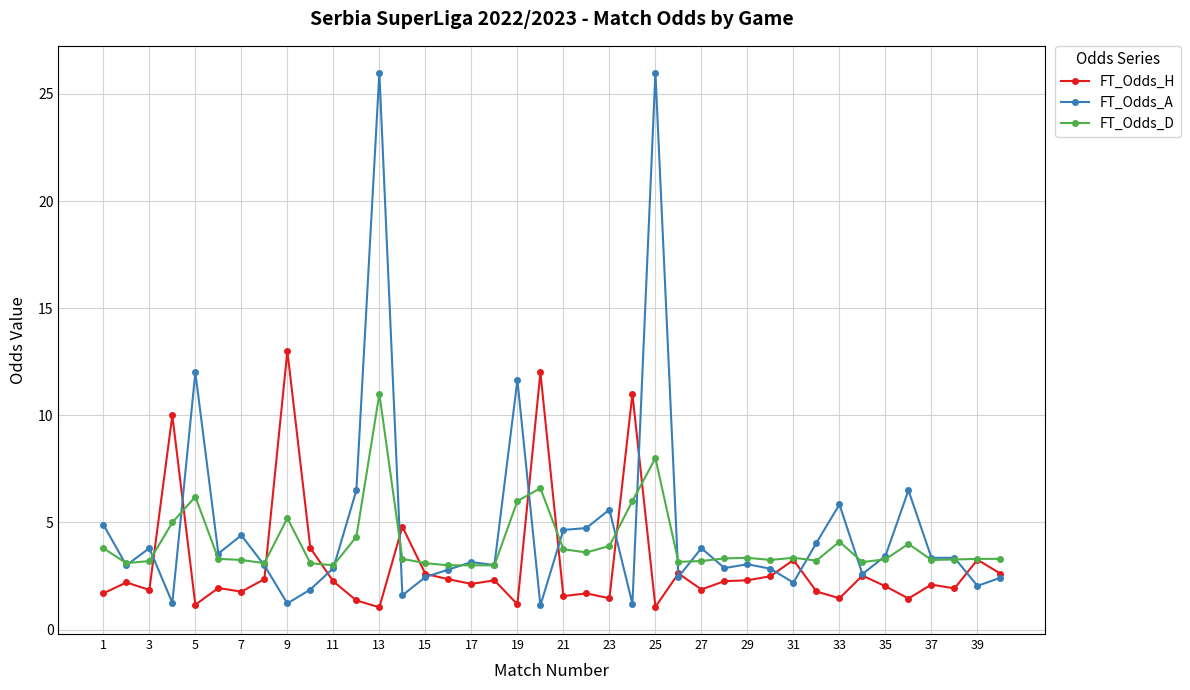

How many data points does each series have?

40